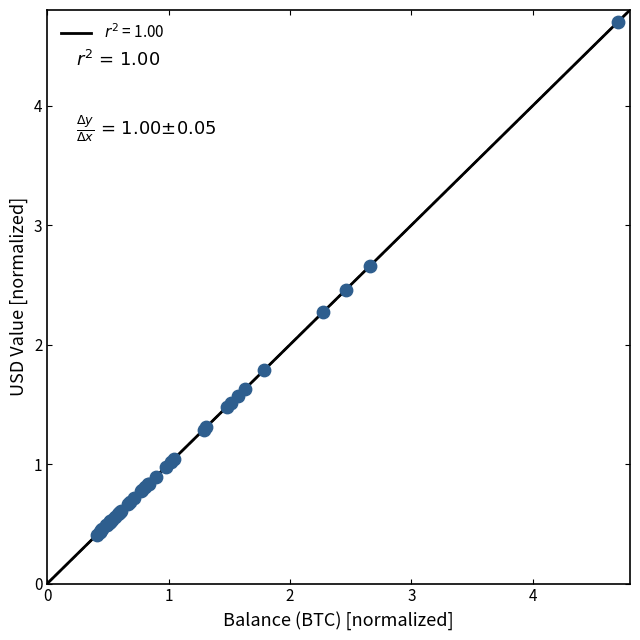

What Y value in the scatter plot is closest to 2?

1.8